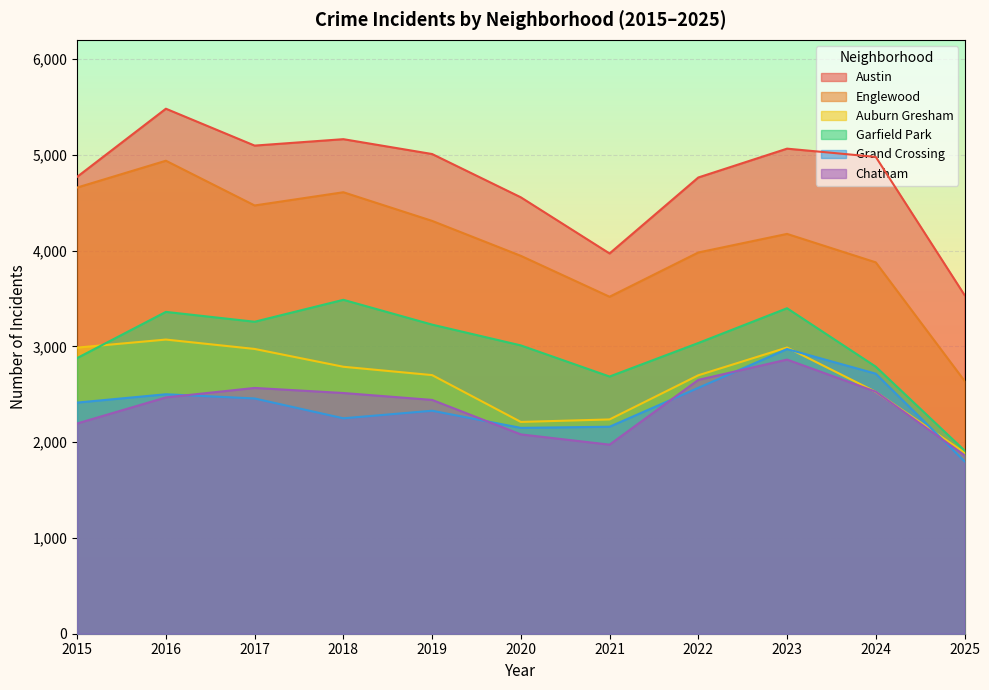

True or false: Grand Crossing has a value of 1679 at 2023.

False